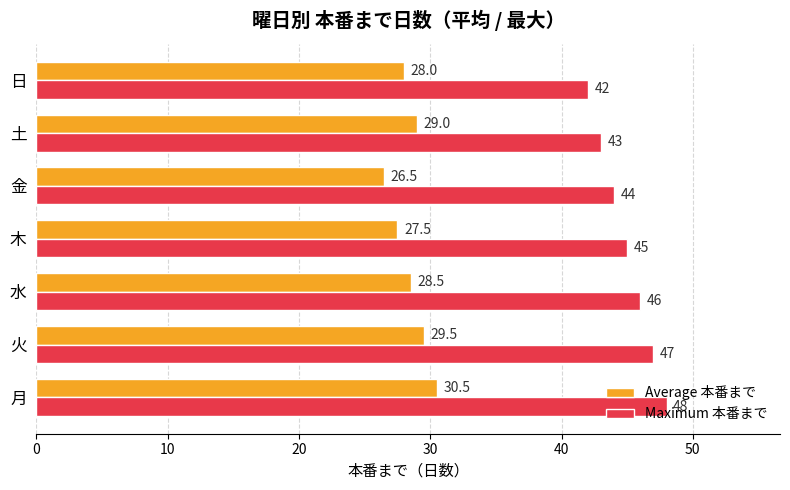

Which label corresponds to the largest value in the chart?

月